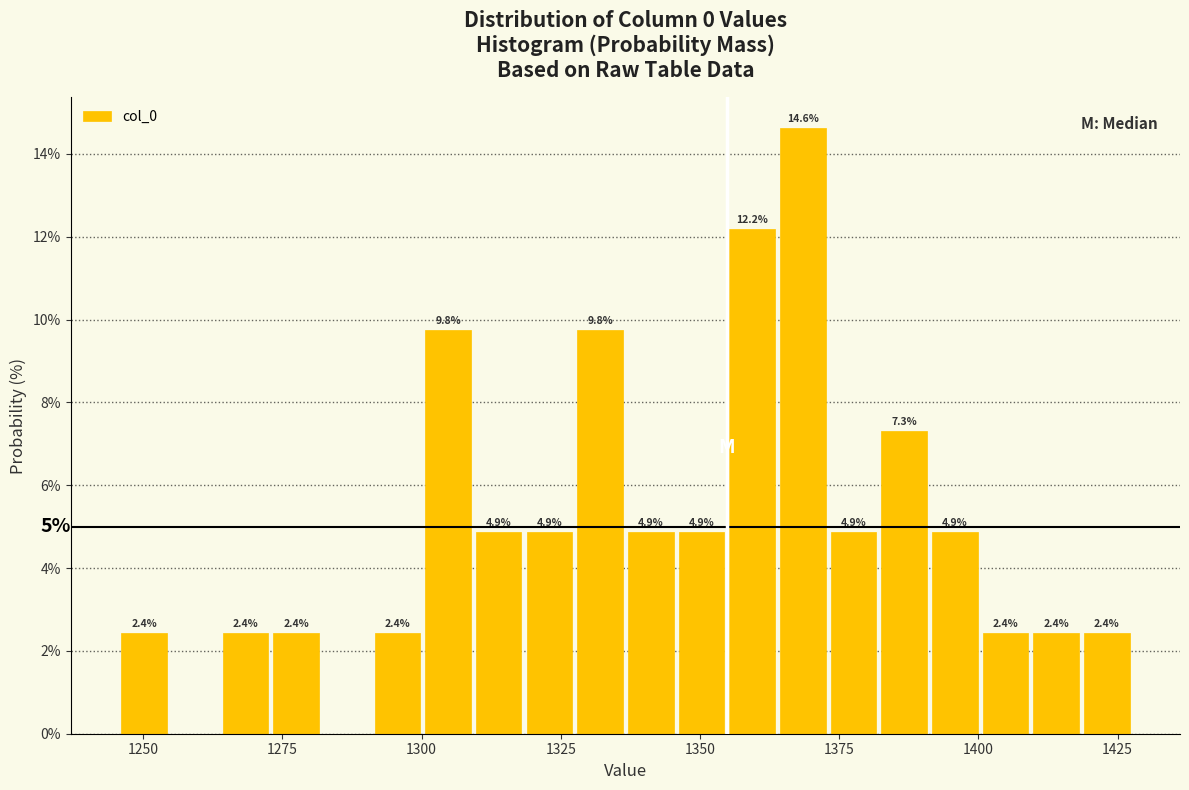

Around what value on the x-axis is the tallest bar? Give the approximate position of its centre, as read against the axis.

1370